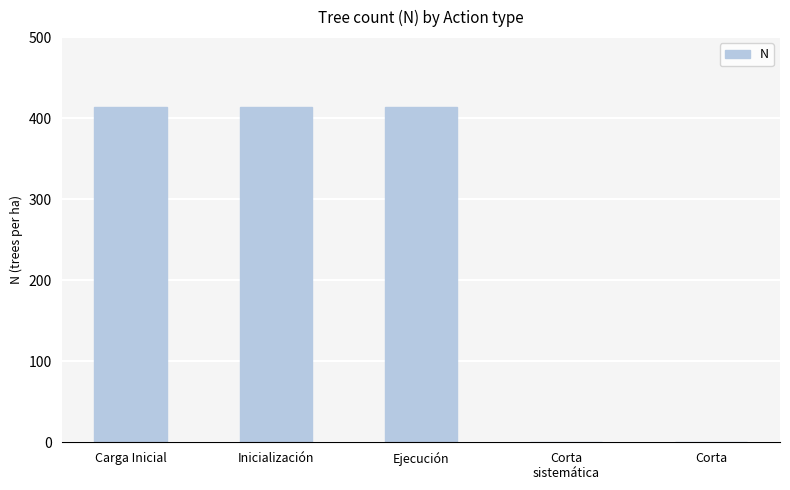

Between Inicialización and Corta
sistemática, which is larger?

Inicialización